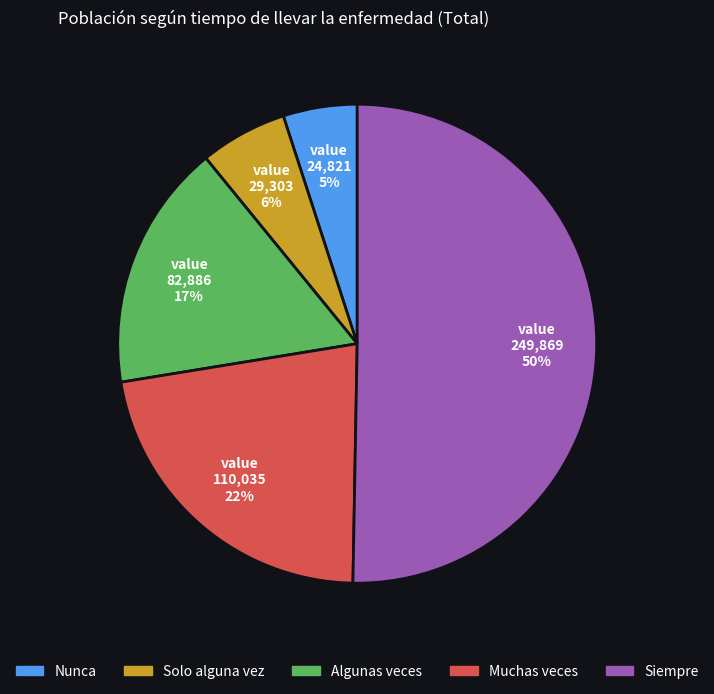

Is the sum of Solo alguna vez and Siempre greater than half?

Yes